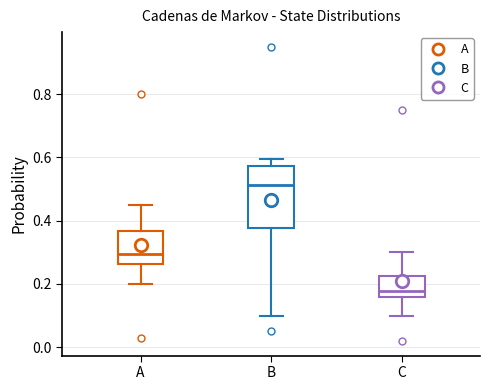

Where does the median line of the box for A sit on the y-axis? The values are not printed on the chart, so give them approximately, as read against the axis.

0.30